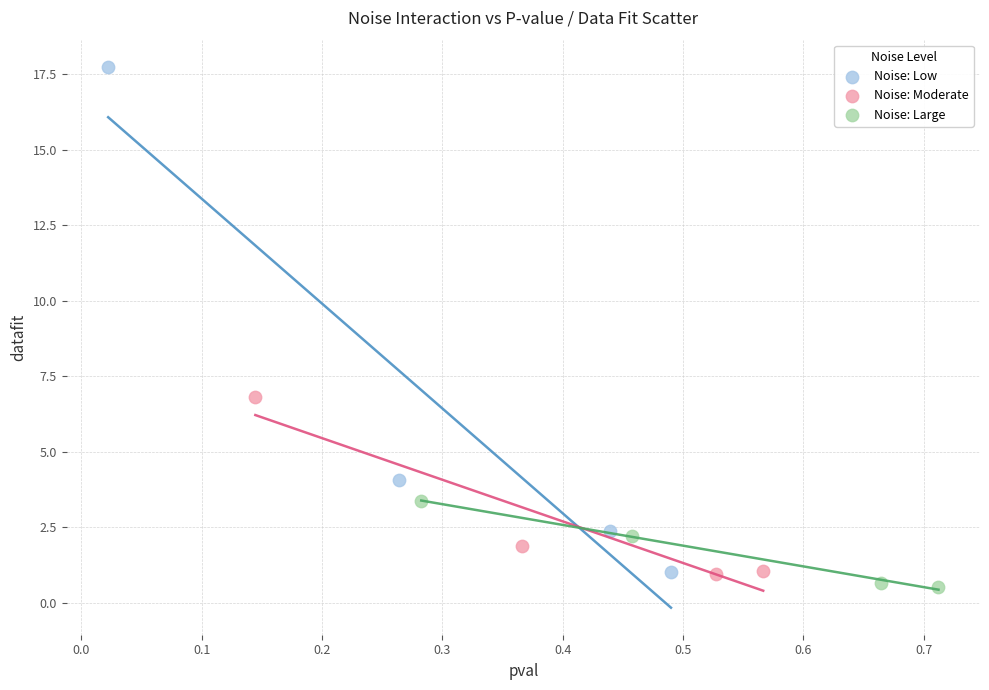

Which series contains the lowest Y value?

Noise: Large